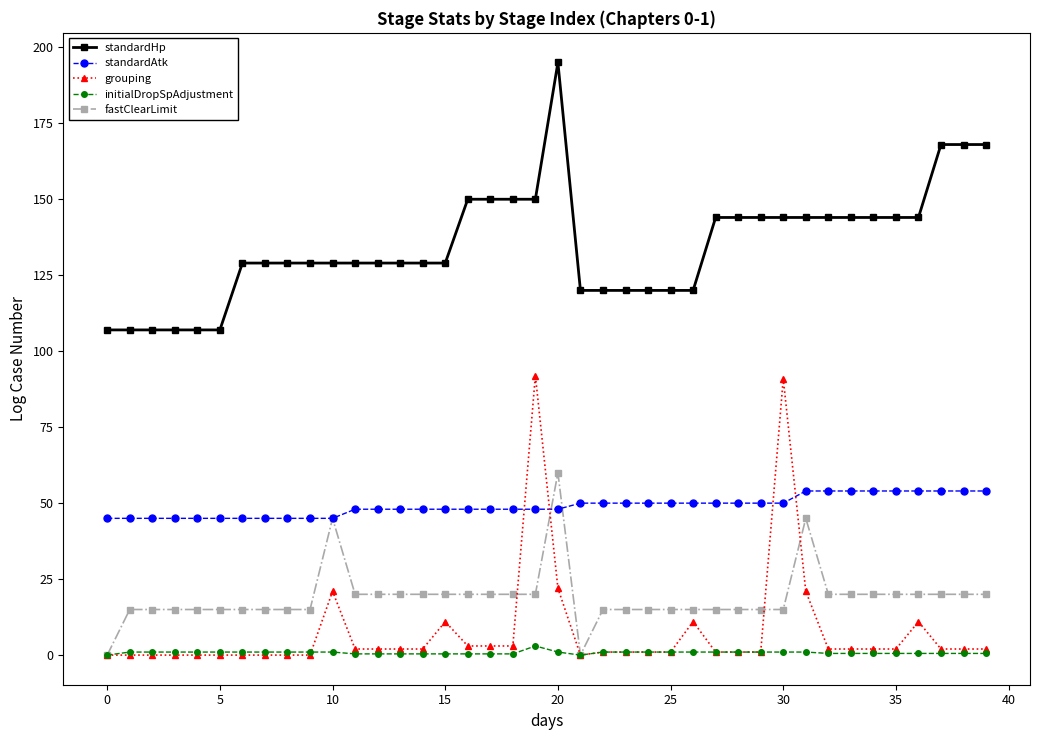

What is the minimum value for standardHp?

107.0